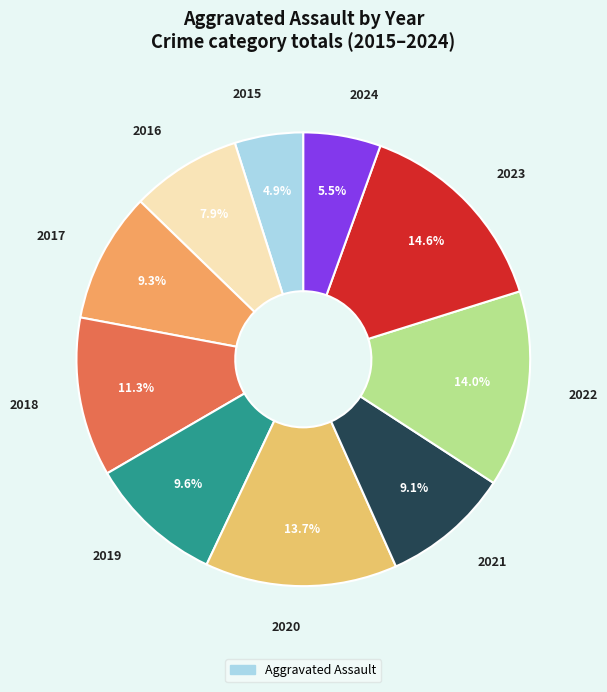

Count the number of slices in the pie.

10